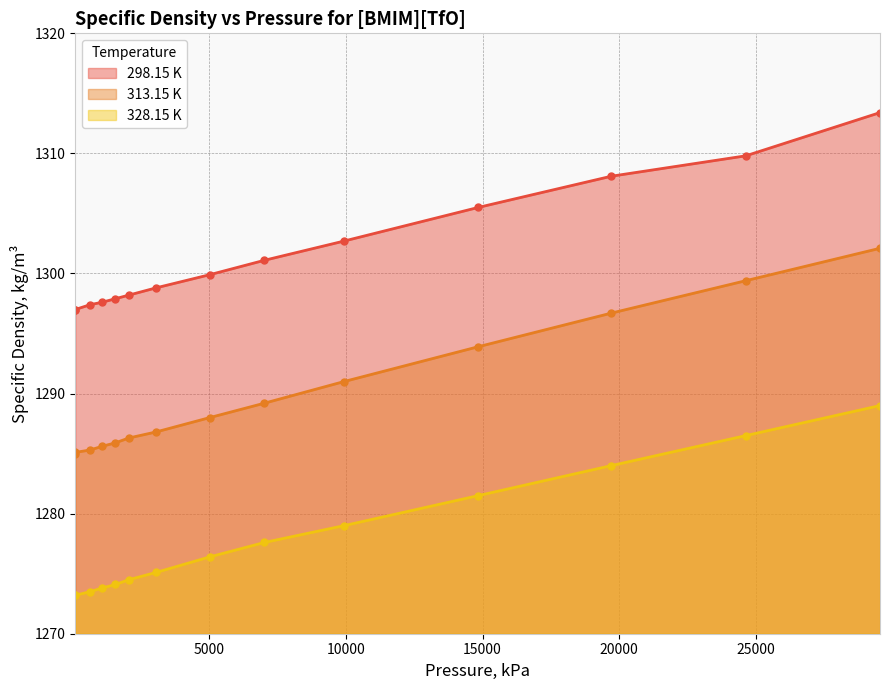

At how many categories does at least one series exceed 1294?

14